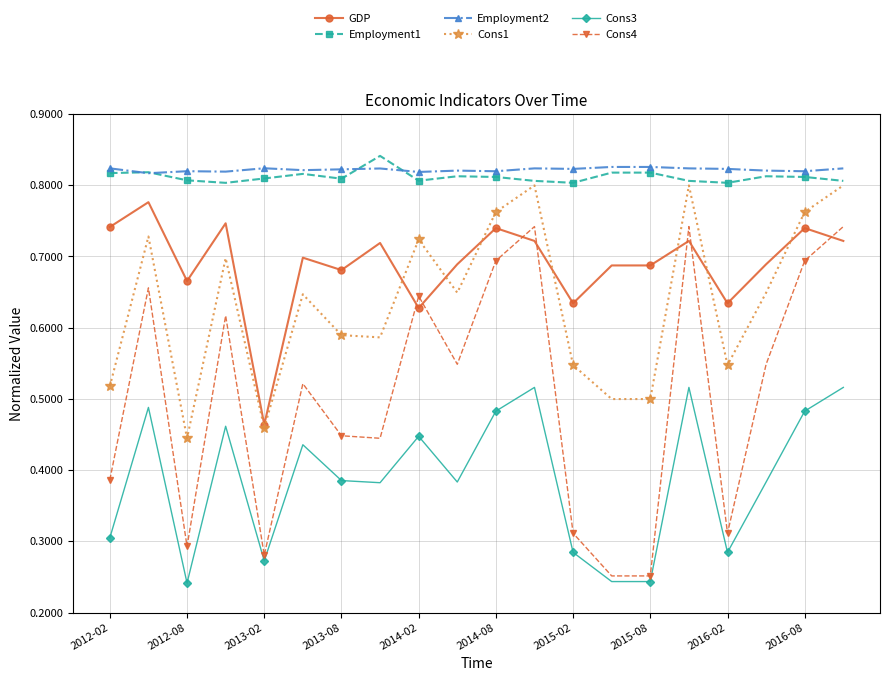

At how many categories does at least one series exceed 0?

20